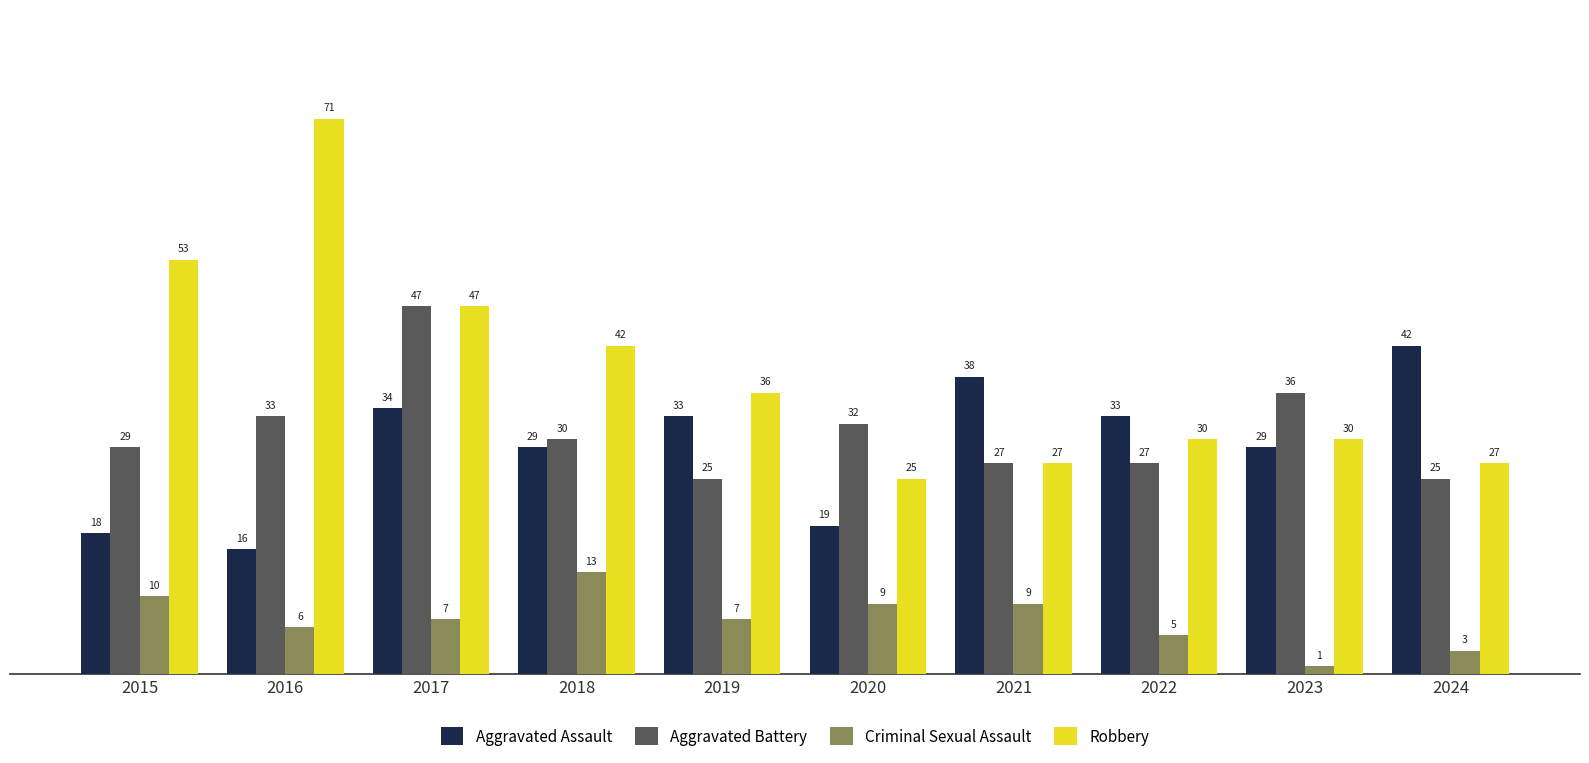

What are all the series names shown in the legend?

Aggravated Assault, Aggravated Battery, Criminal Sexual Assault, Robbery